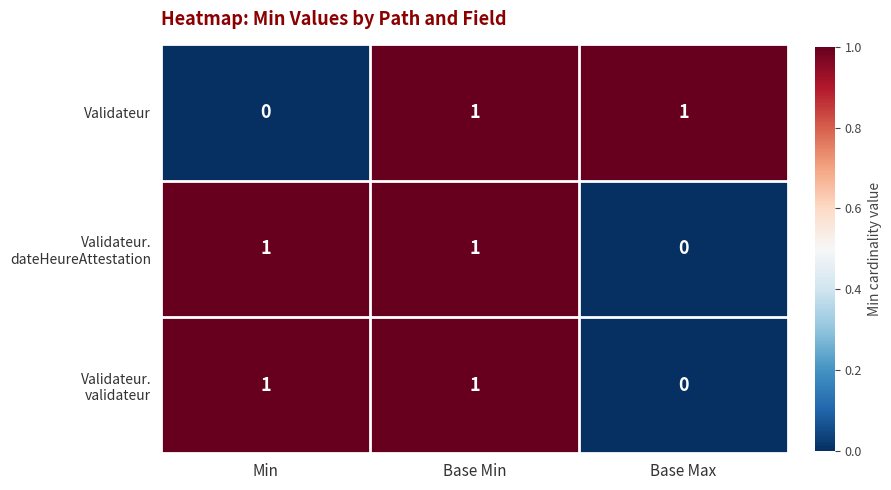

At how many categories does at least one series exceed 0?

3